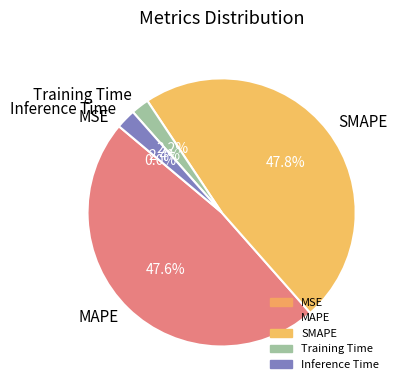

What percentage is NOT represented by Training Time?

97.8%